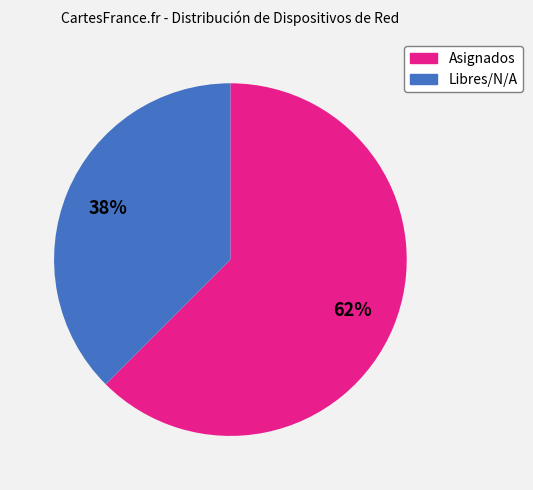

To the nearest percent, what is the average slice percentage?

50%